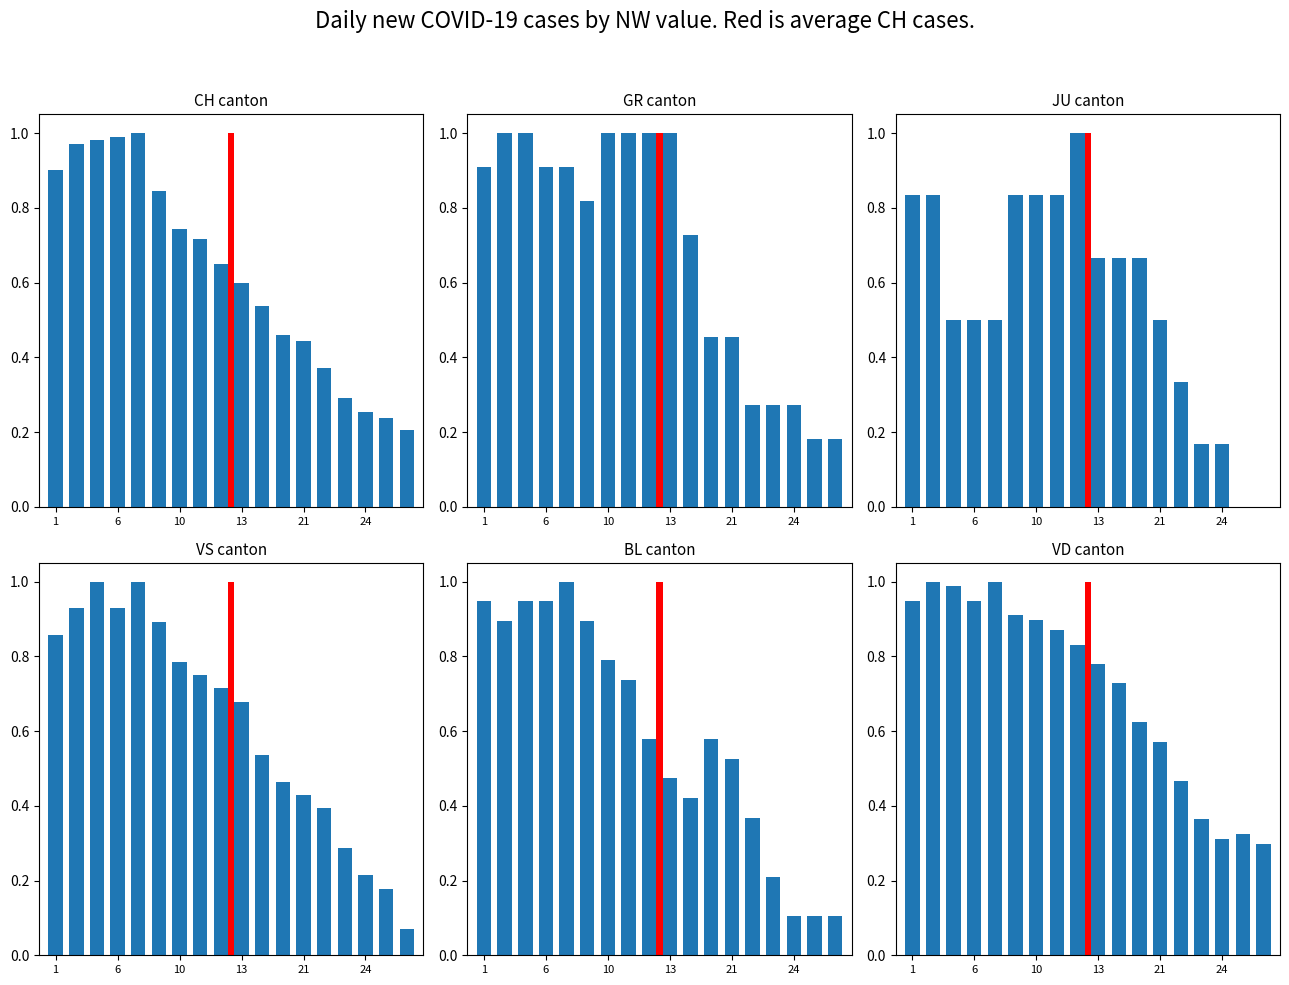

How many bars are there in each group?

6